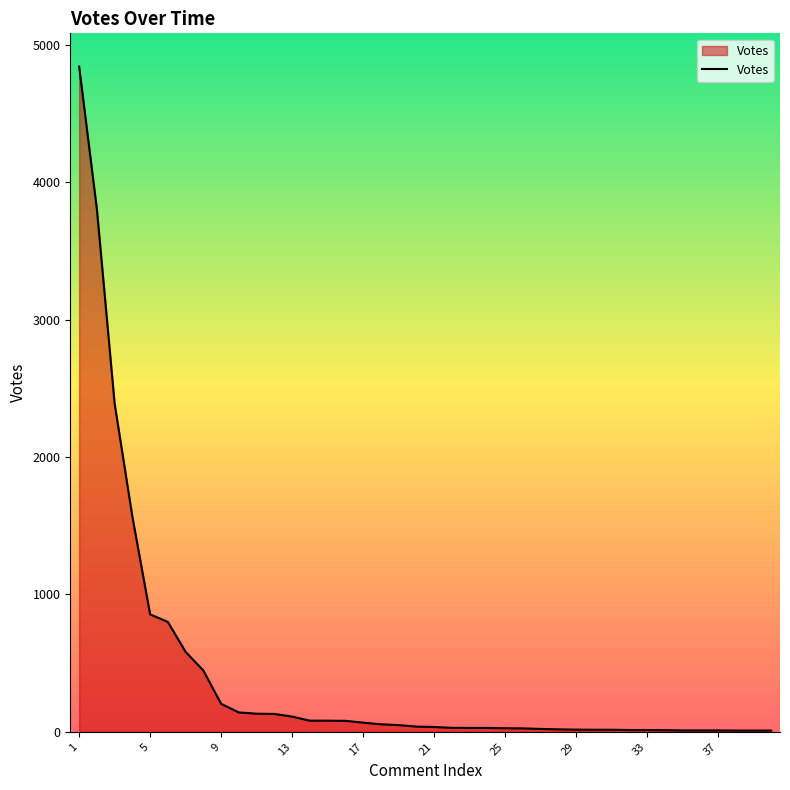

What is the difference between the maximum and minimum values?

4834